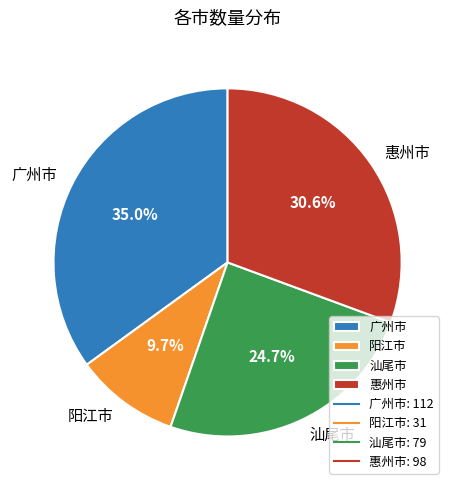

To the nearest percent, what percentage of the pie is 汕尾市?

25%